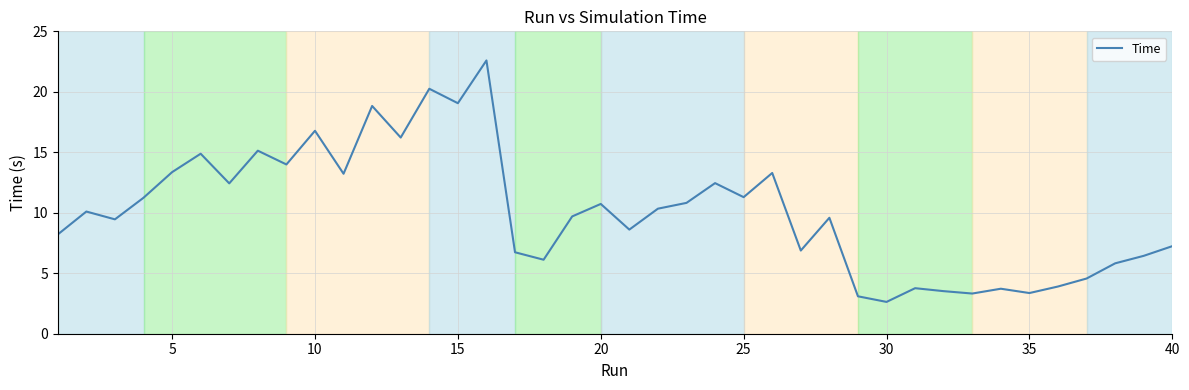

What is the greatest value displayed?

22.6